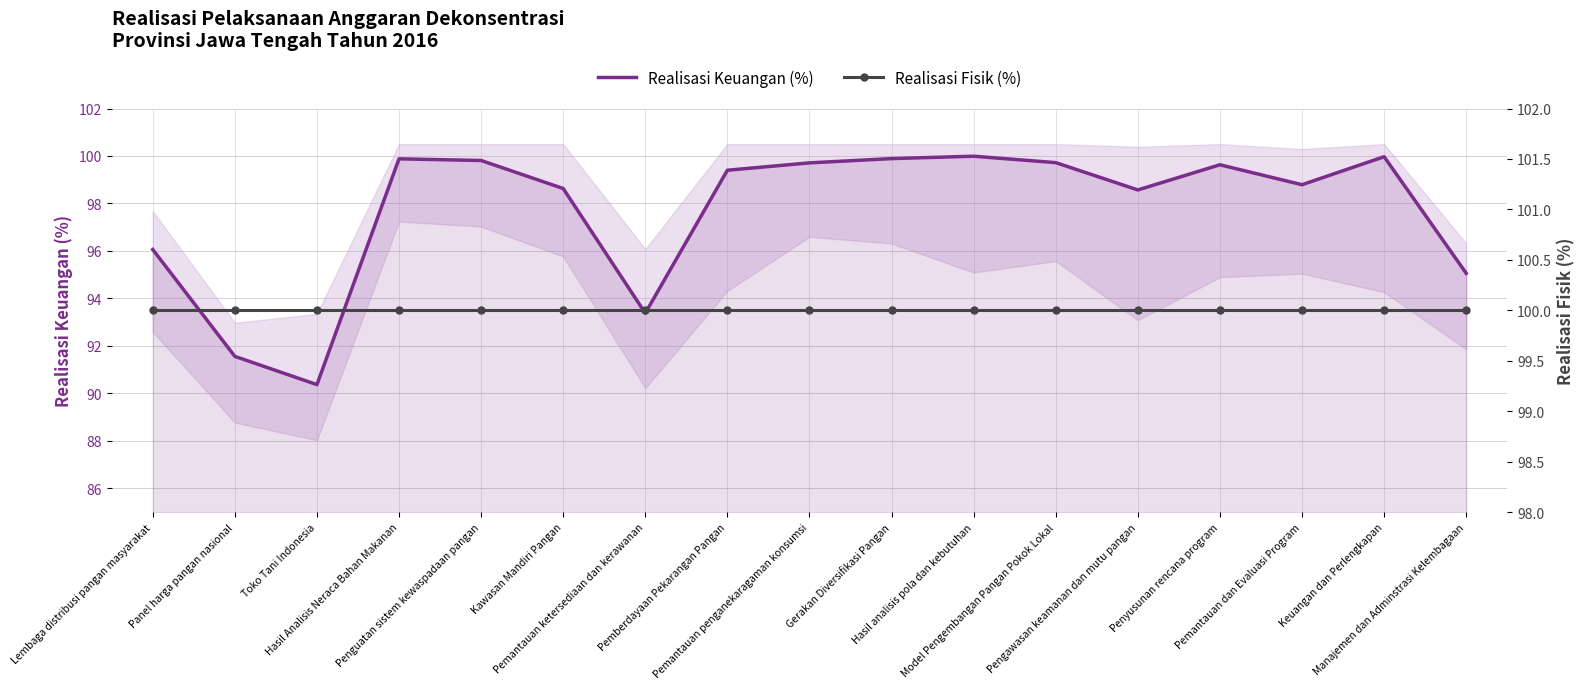

Reading right to left, transcribe all the data shown in this chart.

Realisasi Keuangan (%): 95.1	100.0	98.8	99.6	98.6	99.7	100.0	99.9	99.7	99.4	93.4	98.6	99.8	99.9	90.4	91.6	96.1
Realisasi Fisik (%): 100.0	100.0	100.0	100.0	100.0	100.0	100.0	100.0	100.0	100.0	100.0	100.0	100.0	100.0	100.0	100.0	100.0